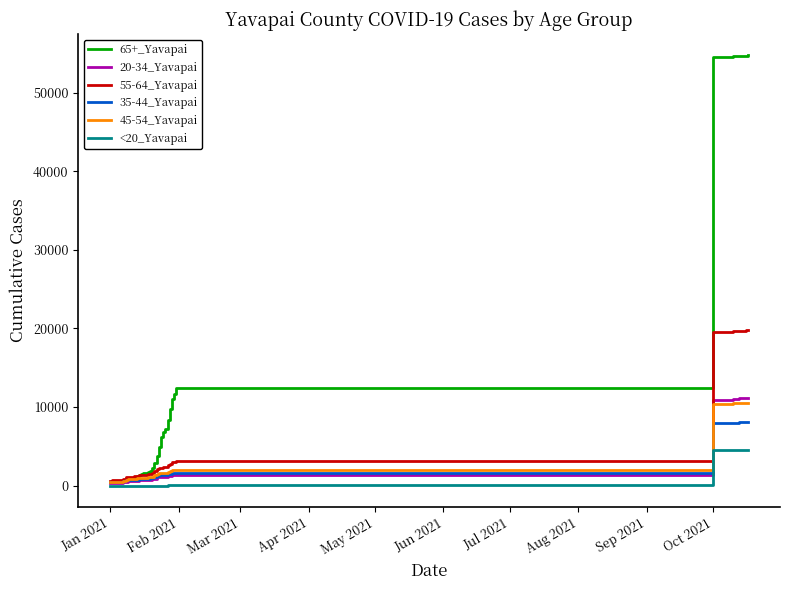

Which series has the largest total across all categories?

65+_Yavapai